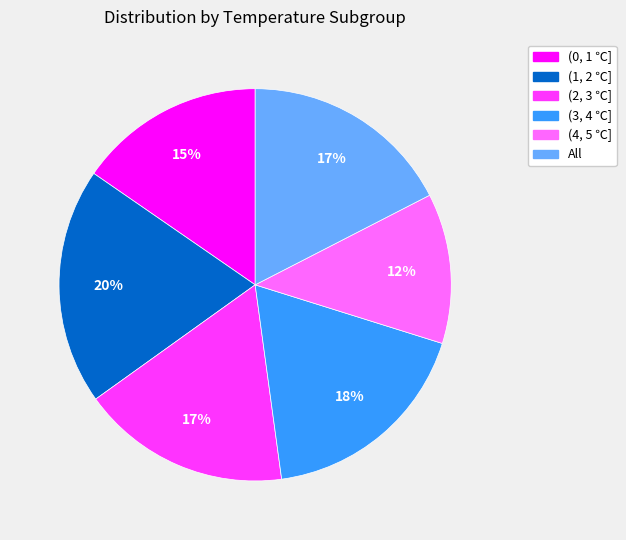

True or false: (0, 1 ℃] accounts for 25% of the total.

False